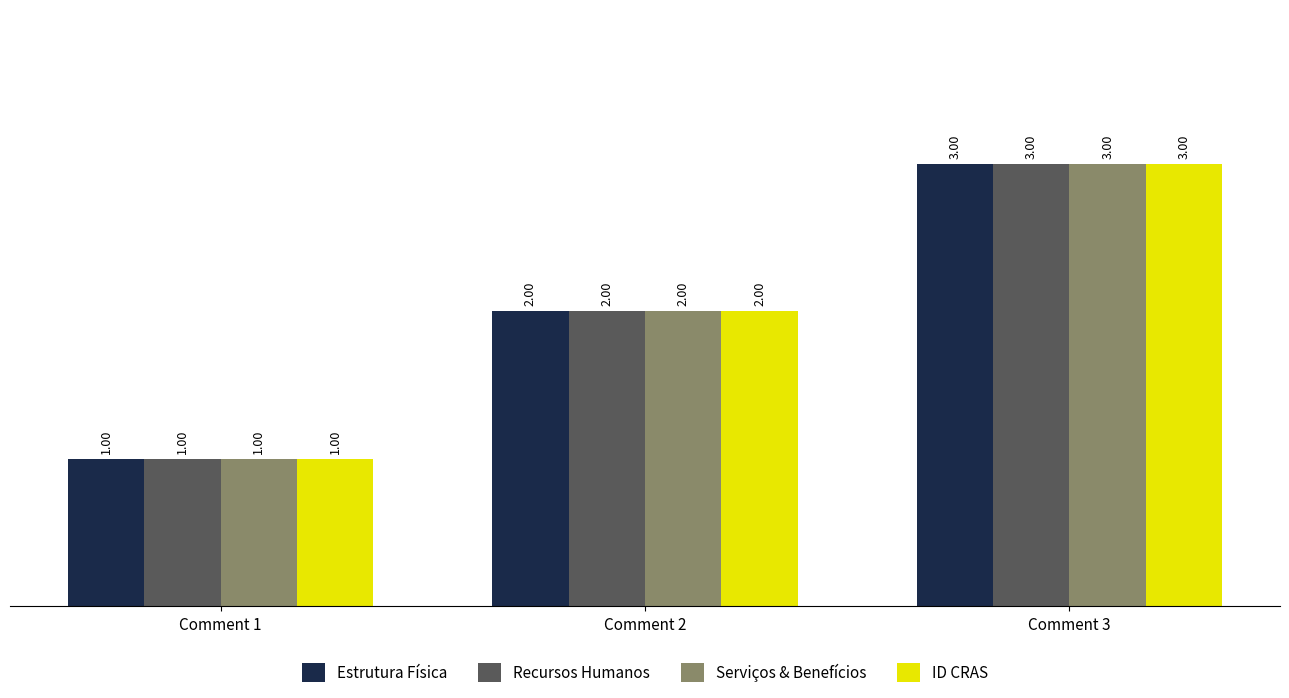

Which category has the highest value across all series?

Comment 3